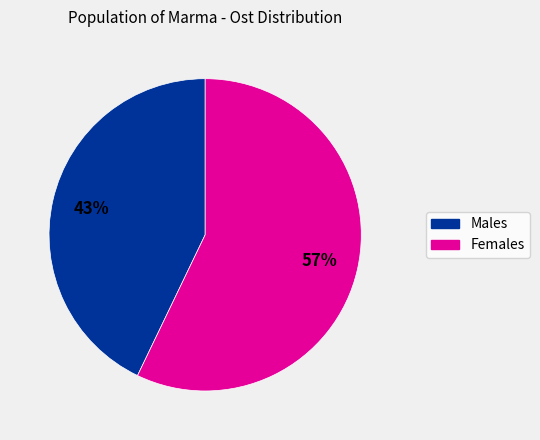

To the nearest percent, what is the difference between the largest and smallest slice percentages?

14%